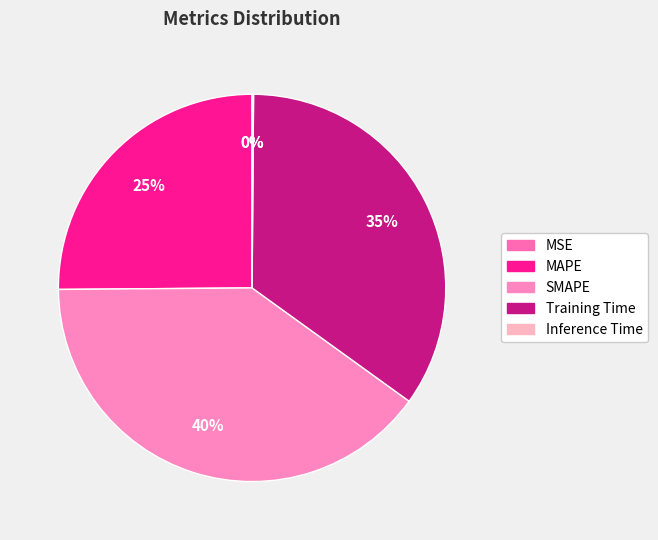

Does any single category account for the majority?

No